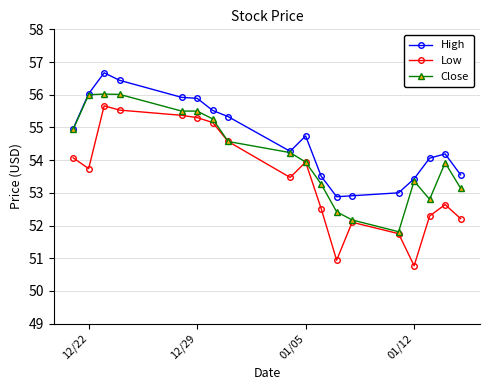

True or false: High and Low cross at least once.

False